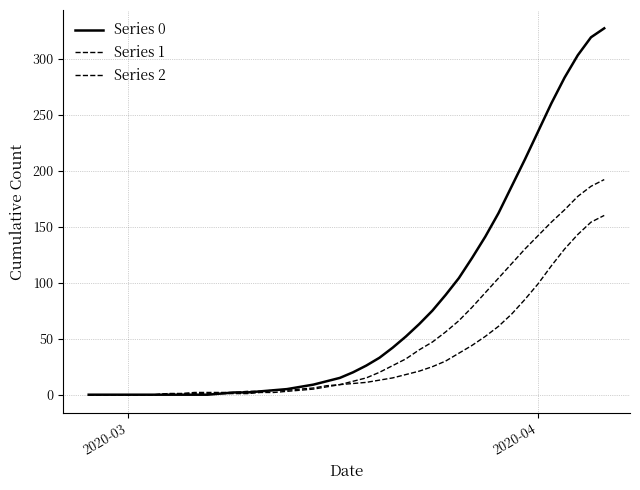

Reading left to right, list all the values displayed in this chart.

Series 0: 0	0	0	0	0	0	0	0	0	0	1	2	2	3	4	5	7	9	12	15	20	26	33	42	52	63	75	89	104	122	141	162	186	210	235	260	283	303	319	327
Series 1: 0	0	0	0	0	0	1	1	2	2	2	2	3	3	4	4	5	6	8	9	10	11	13	15	18	21	25	30	37	44	52	61	72	85	99	115	130	143	154	160
Series 2: 0	0	0	0	0	0	1	1	1	1	1	1	1	2	2	3	4	5	7	9	12	15	20	26	32	40	47	56	66	78	91	104	117	130	142	154	165	177	186	192